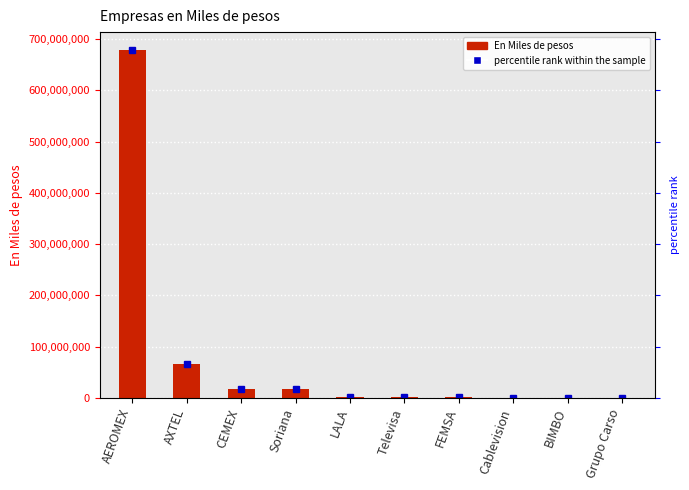

What is the difference between the second highest and minimum values?

67097000